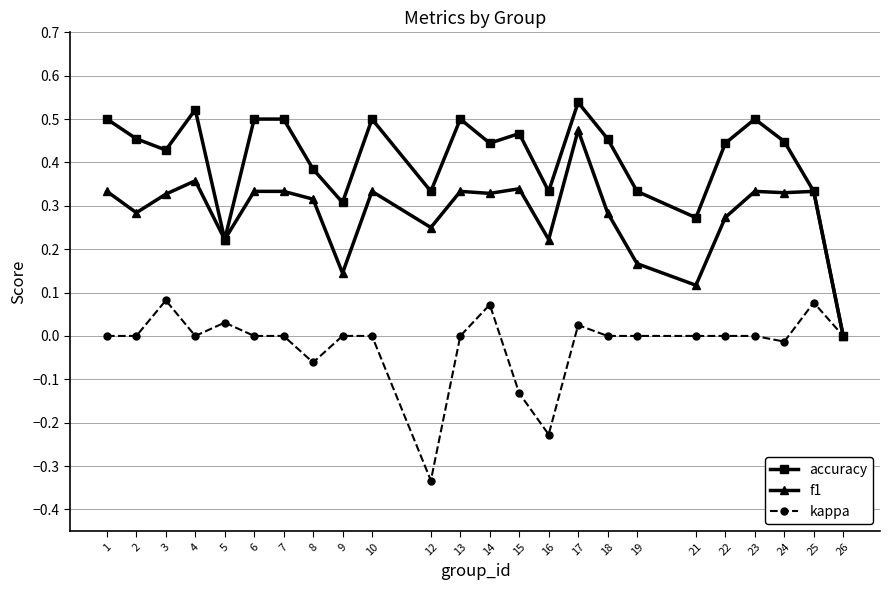

How many data points does each series have?

24